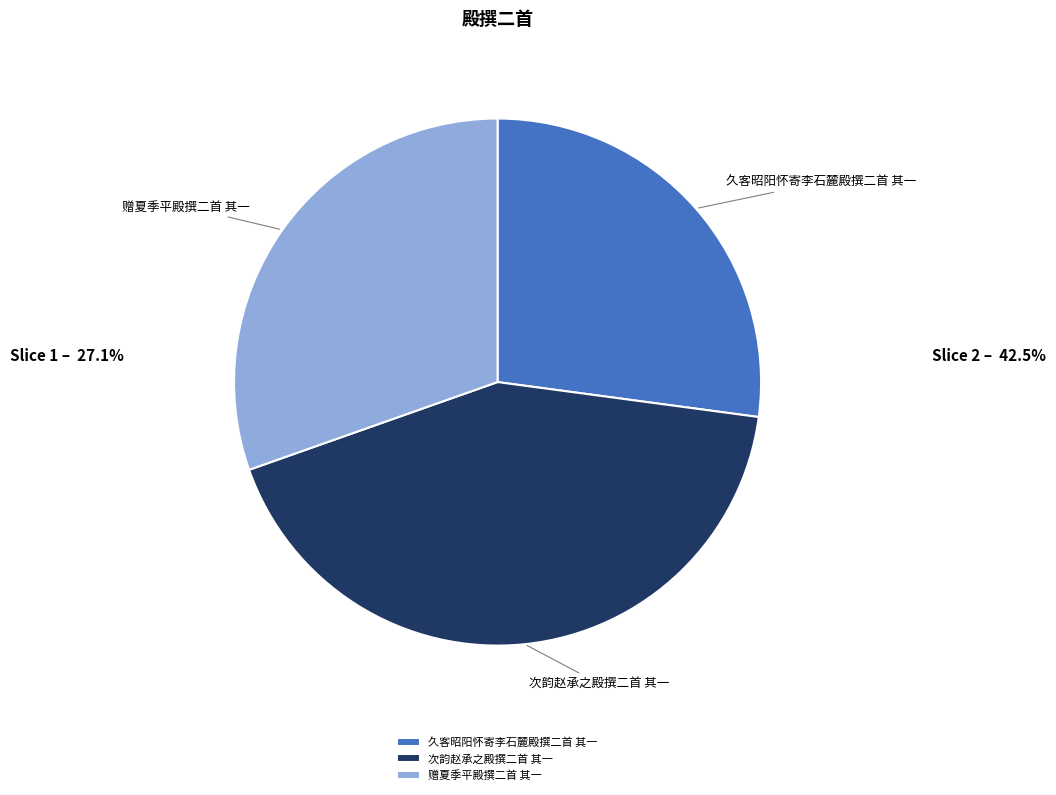

Combined, do 久客昭阳怀寄李石麓殿撰二首 其一 and 次韵赵承之殿撰二首 其一 account for over 50%?

Yes